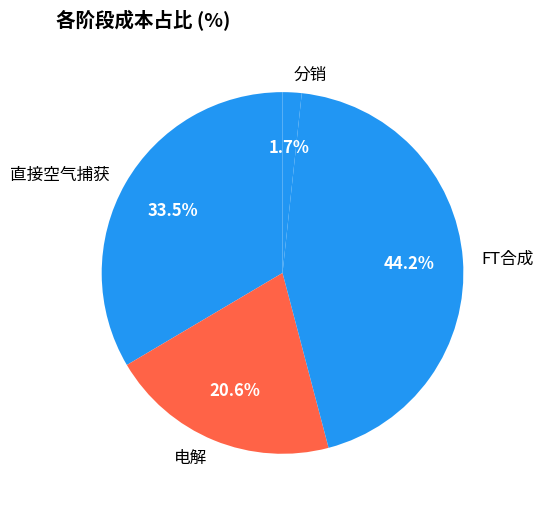

What is the smallest slice in the pie chart?

分销